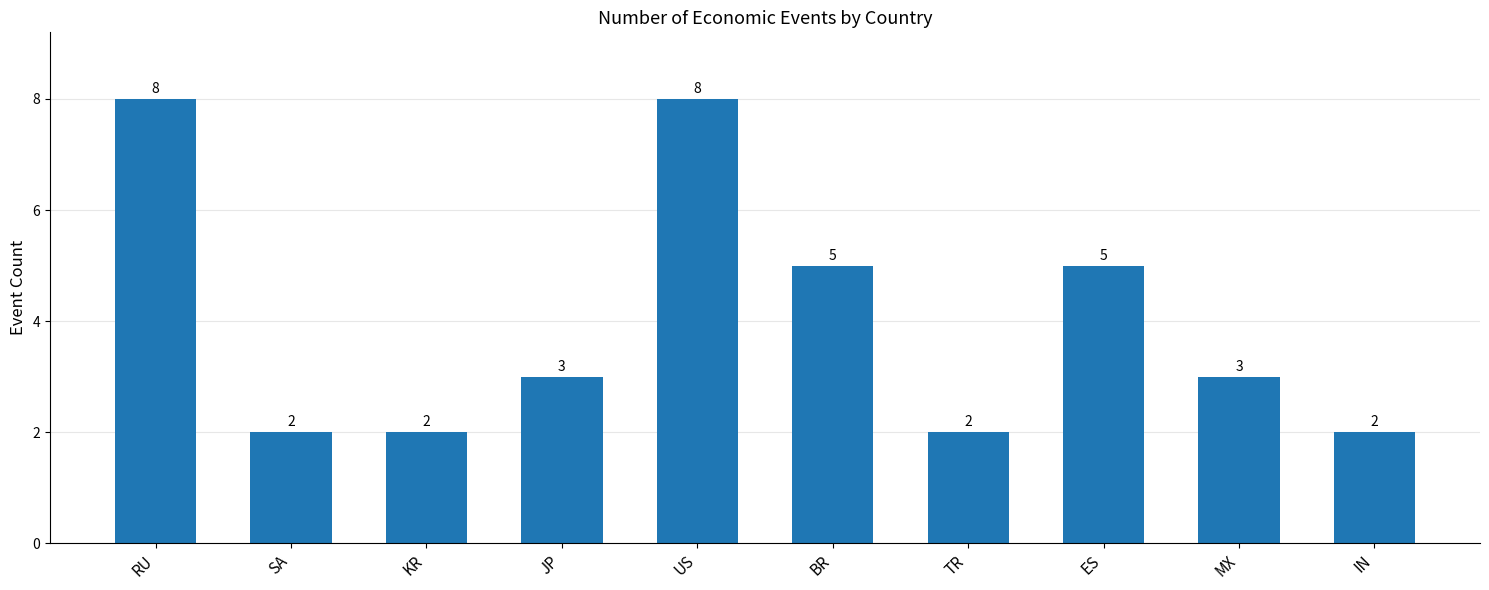

How many values are below 3?

4